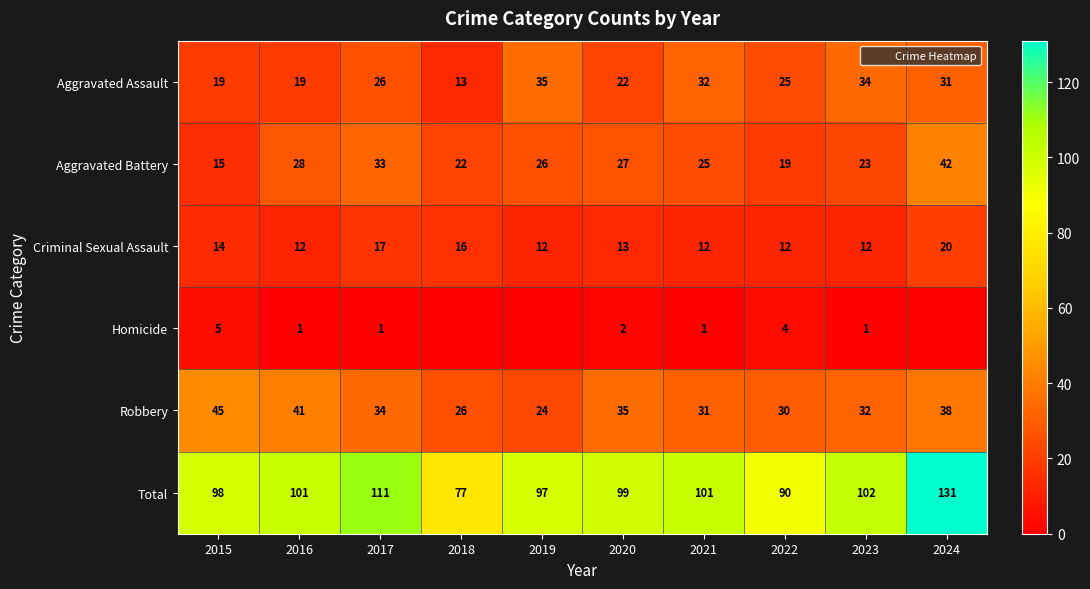

At which label does Total reach its peak?

2024